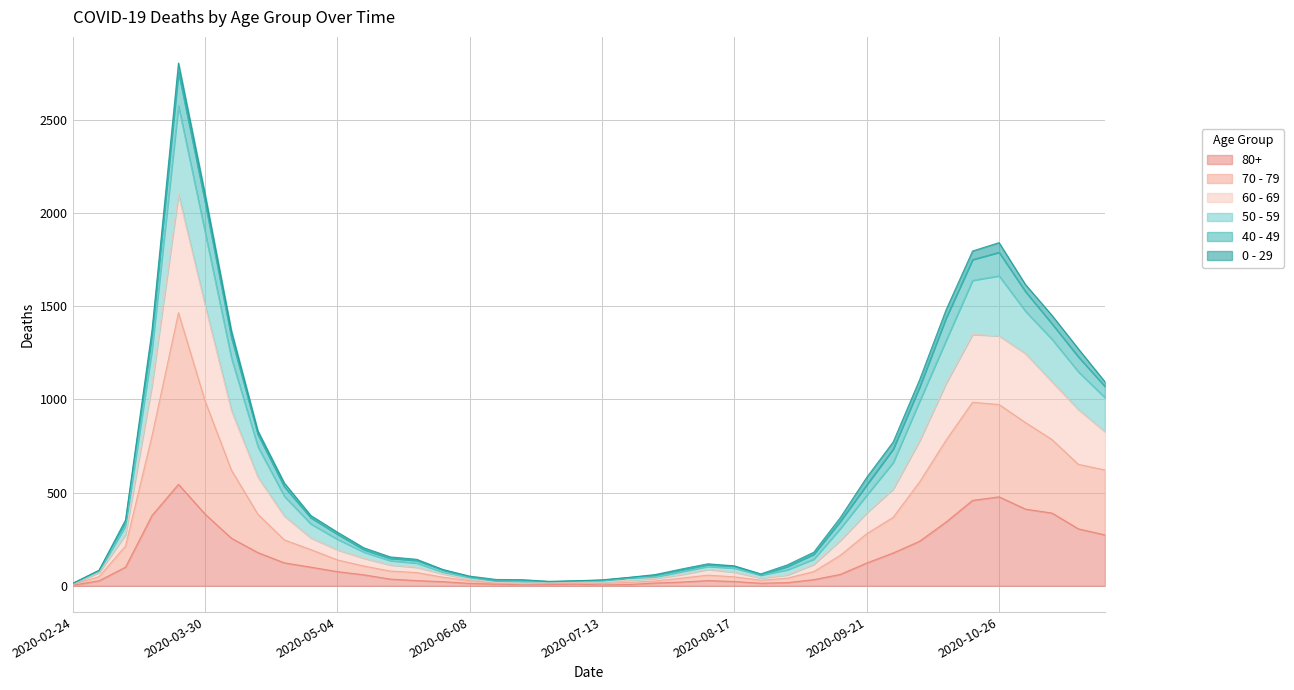

At which category does 60 - 69 reach its first local peak?

2020-03-23